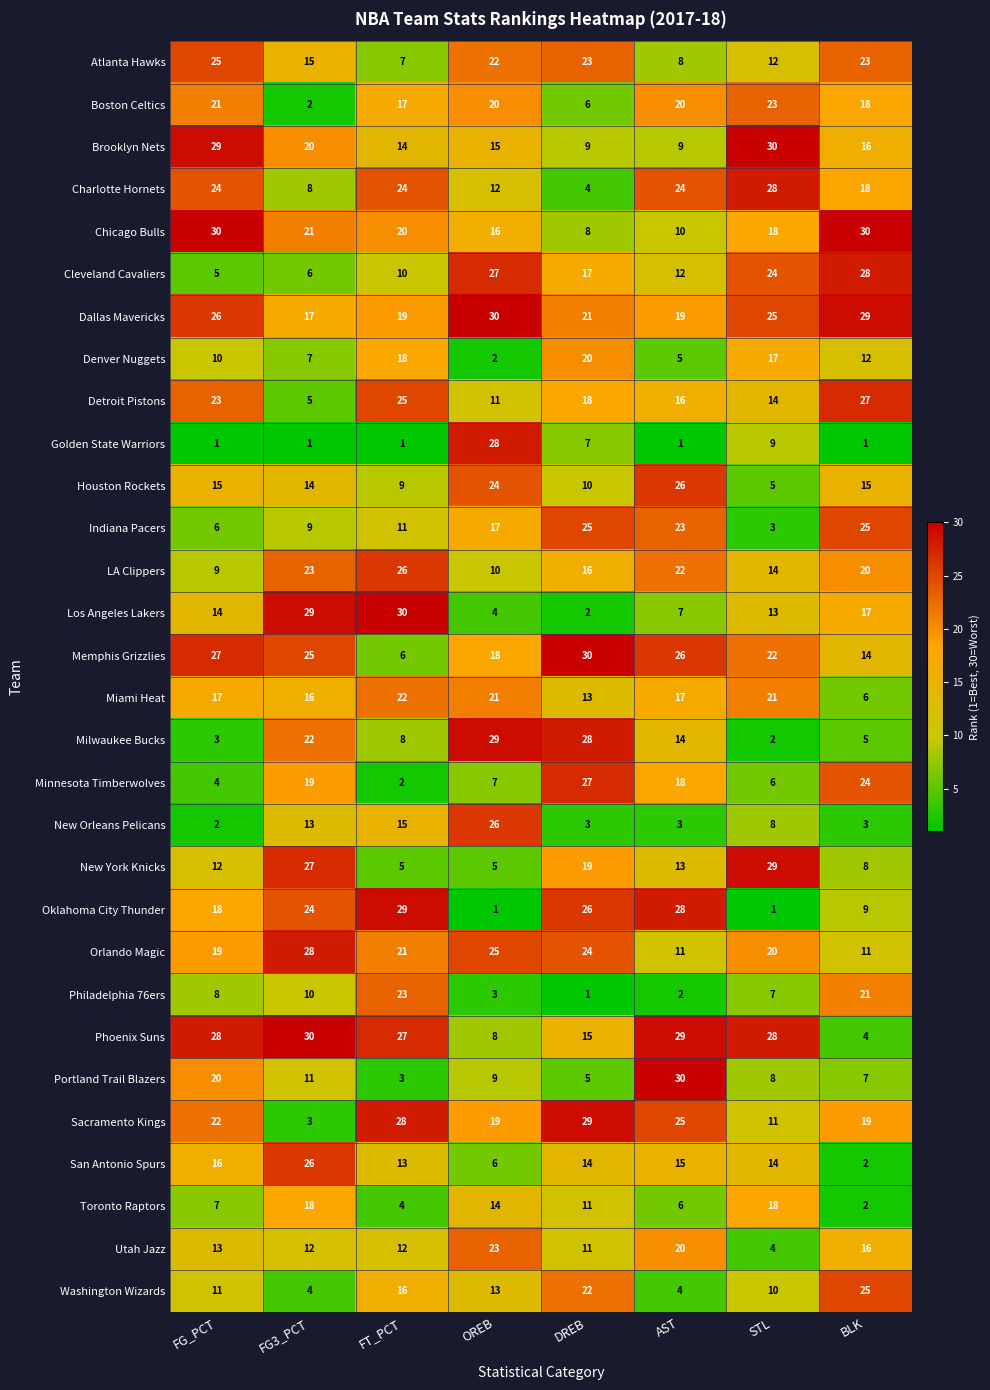

What is the spread (max minus min) of values at AST?

29